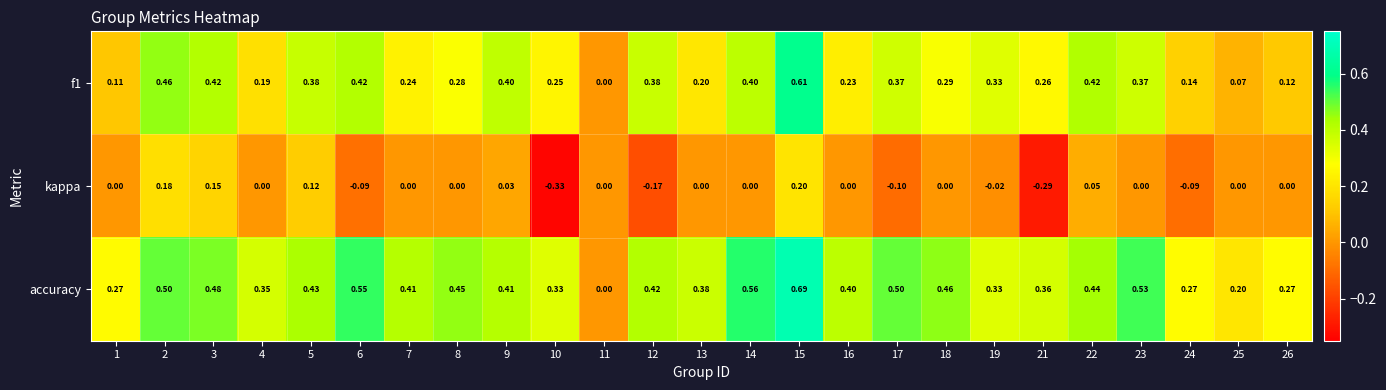

Which series has the widest spread of values?

accuracy